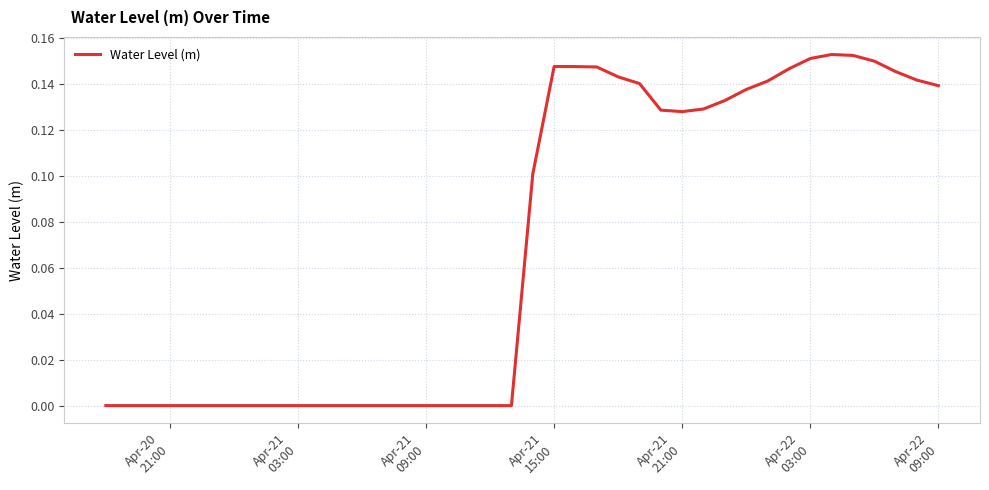

Does the chart display data point markers on the line(s)?

No